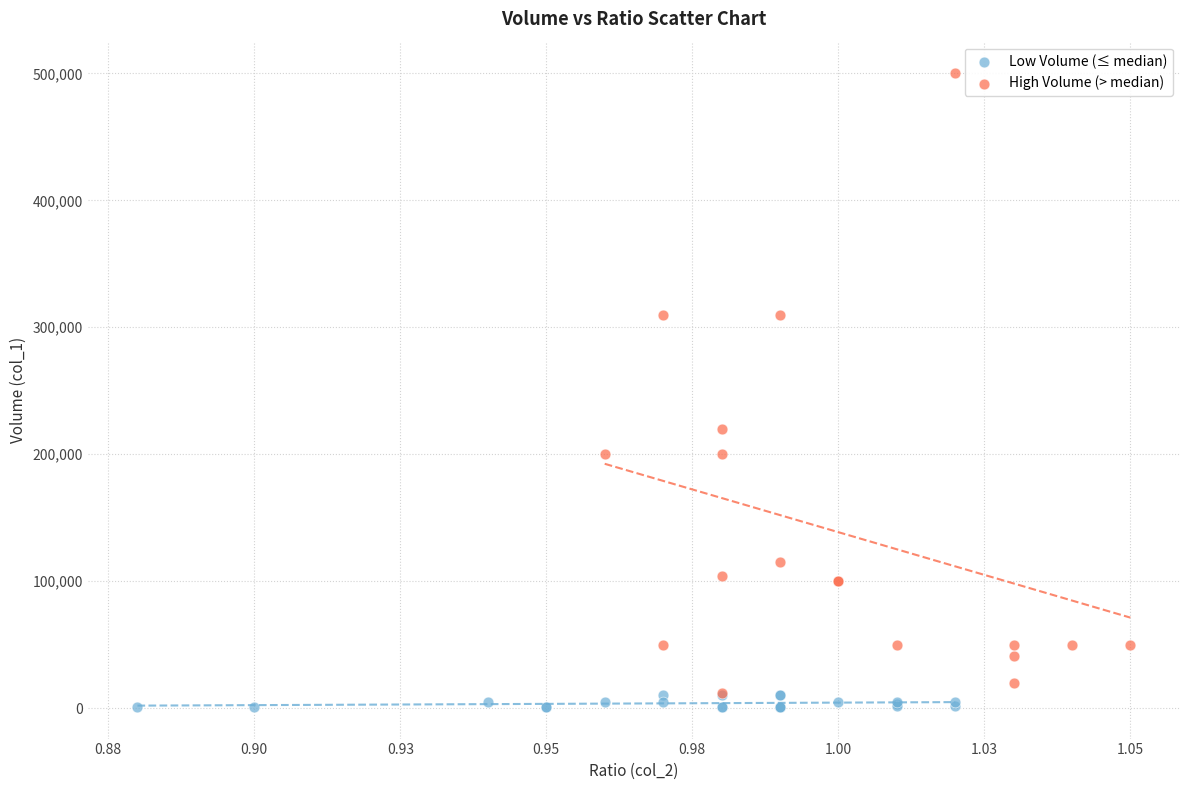

Which series has the widest spread of Y values?

High Volume (> median)